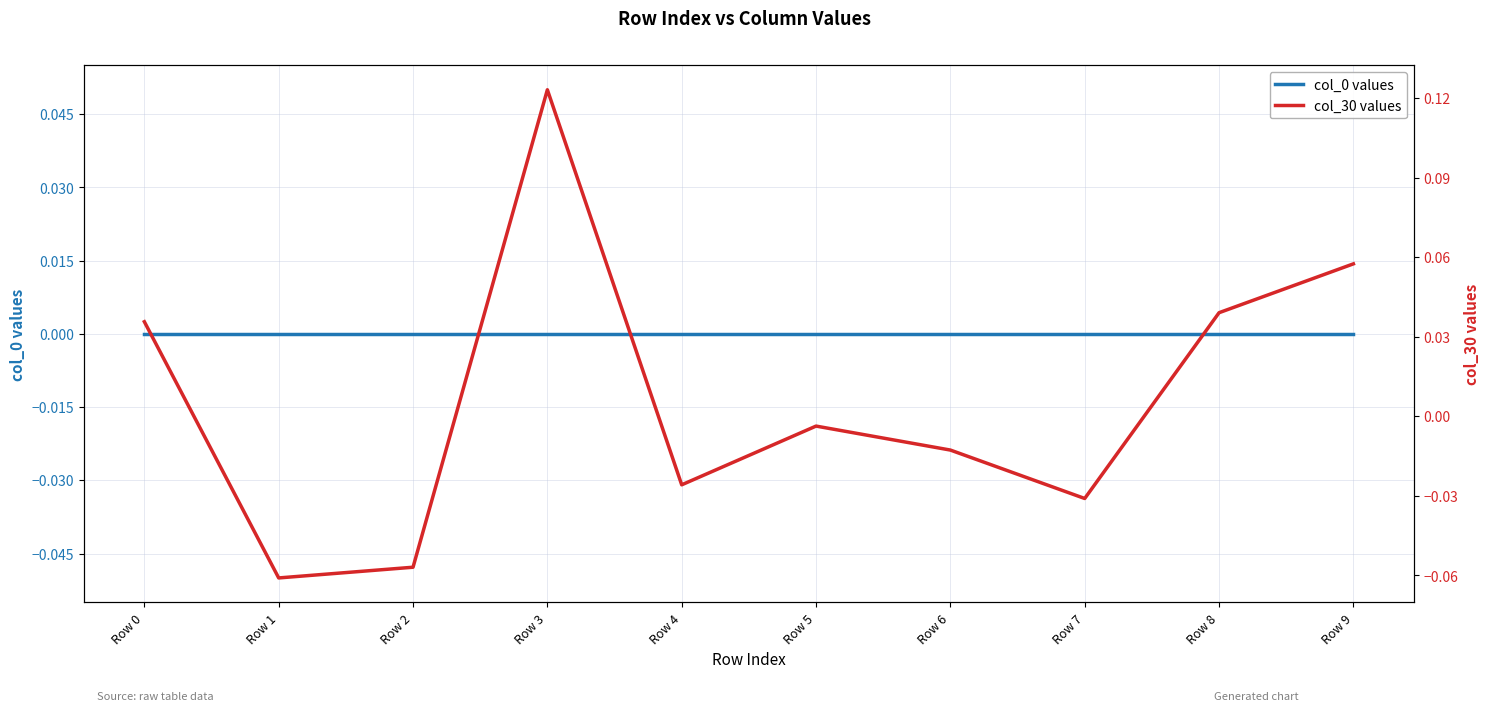

Which label corresponds to the largest value in the chart?

Row 3